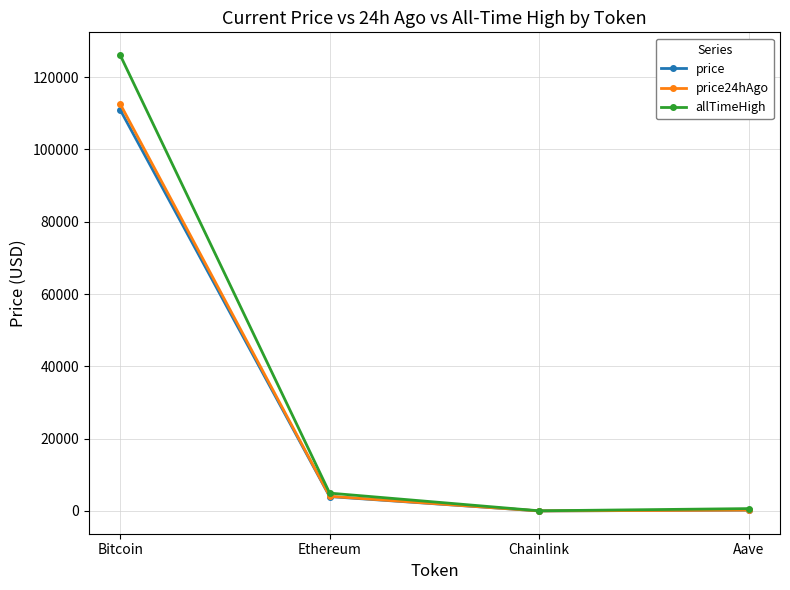

At which category does price24hAgo reach its first local valley?

Chainlink